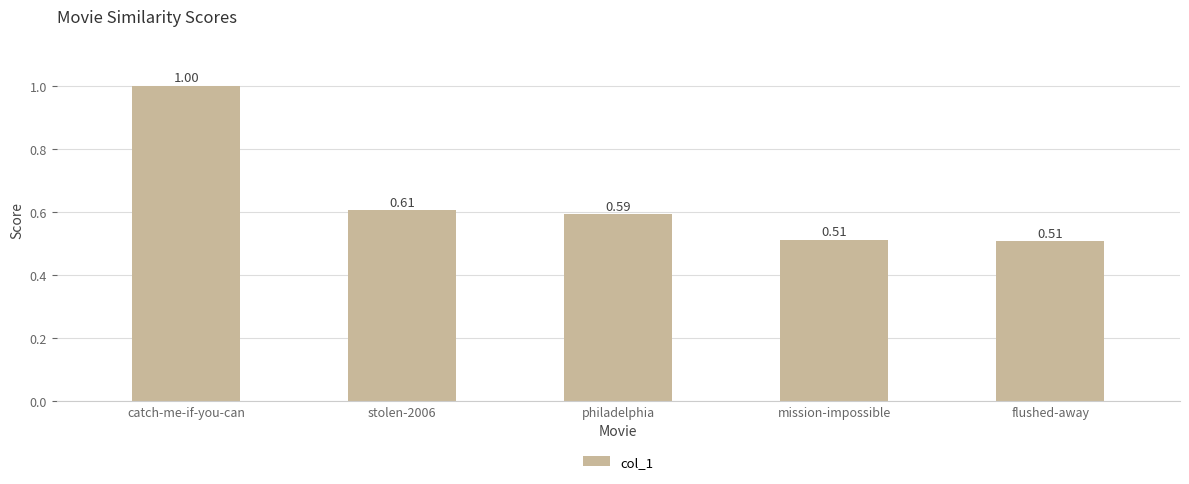

At which category does the chart reach its peak across all series?

catch-me-if-you-can